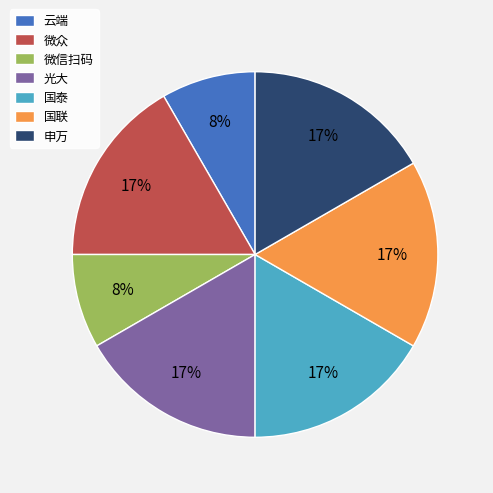

Is it true that 微信扫码 is 8% of the pie?

True